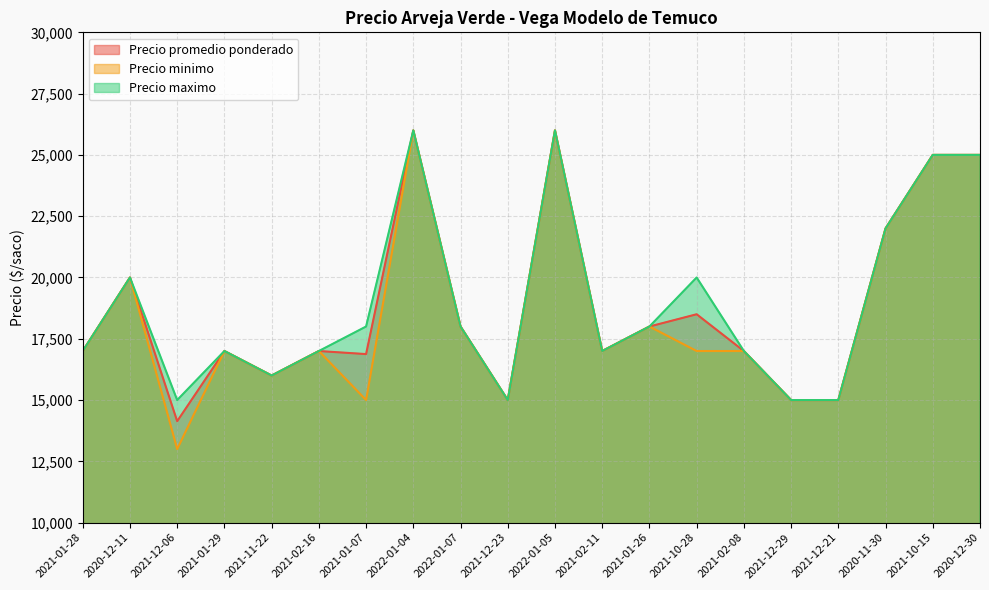

At which category is the sum across all series the highest?

2022-01-04